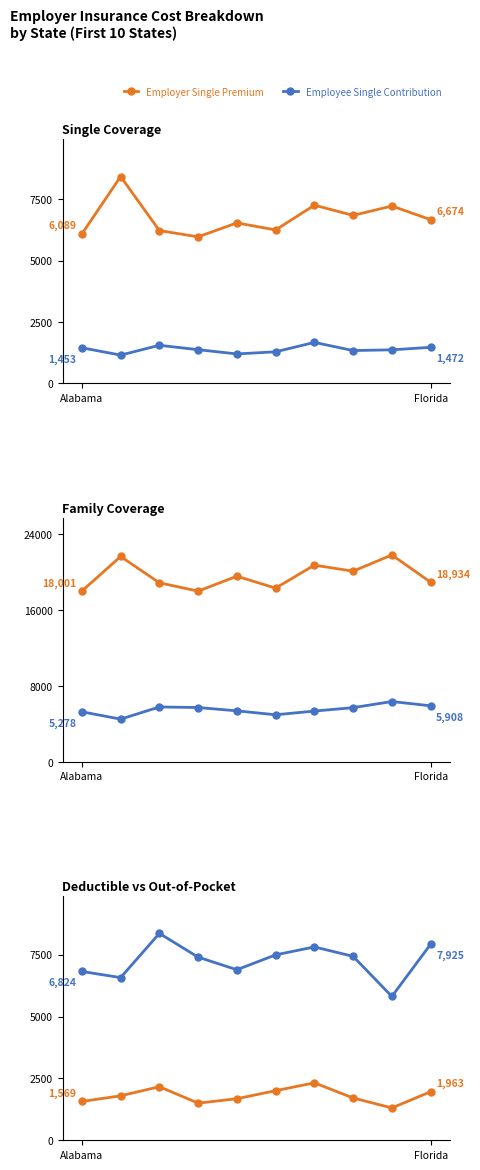

True or false: Employee Single Contribution has more than 0 interior local peaks.

True